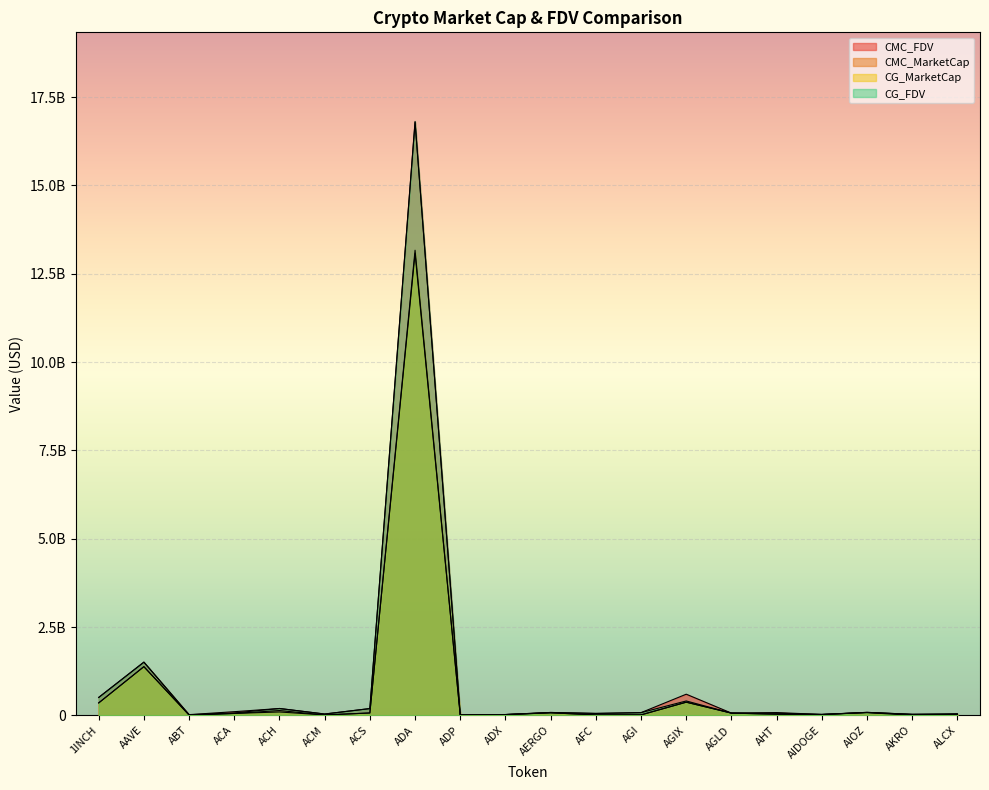

What is the sum of the CG_FDV values at AHT and ADX?

83901147.0